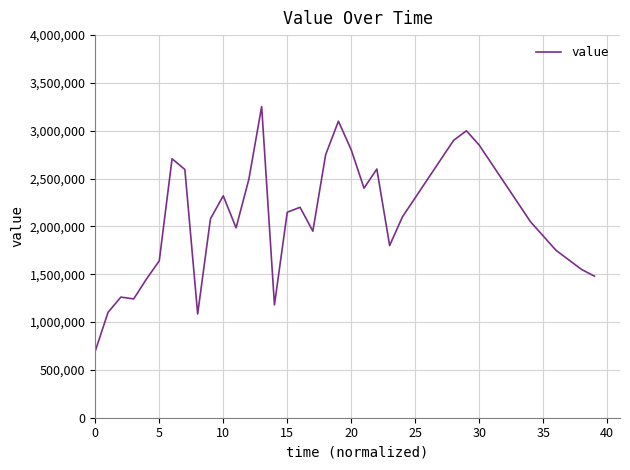

What is the greatest value displayed?

3253000